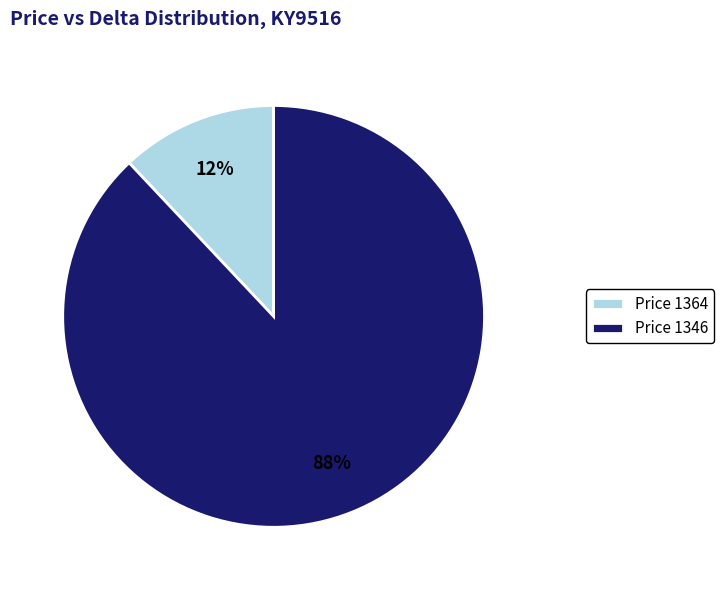

To the nearest percent, what is the difference between the largest and smallest slice percentages?

76%